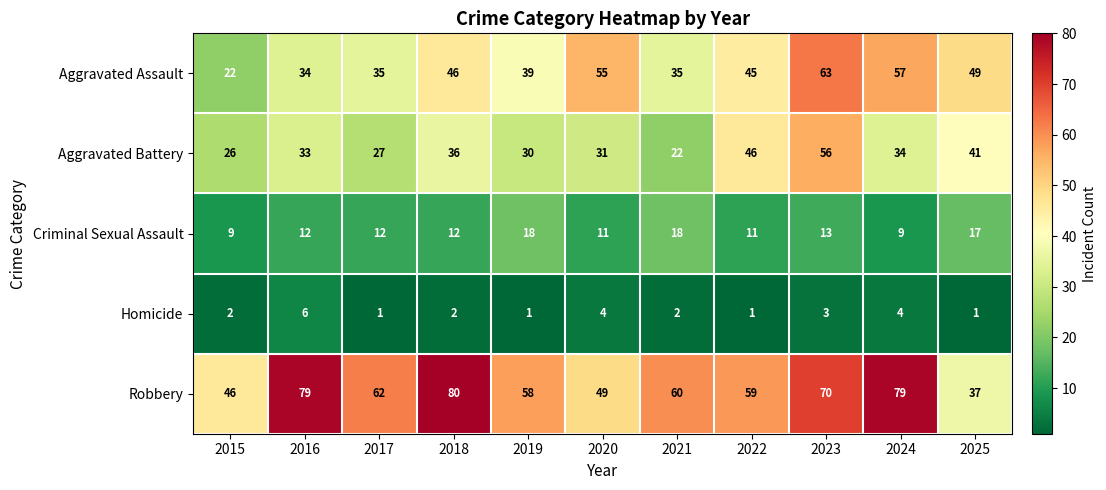

List the labels in order of Aggravated Battery value, smallest first.

2021, 2015, 2017, 2019, 2020, 2016, 2024, 2018, 2025, 2022, 2023